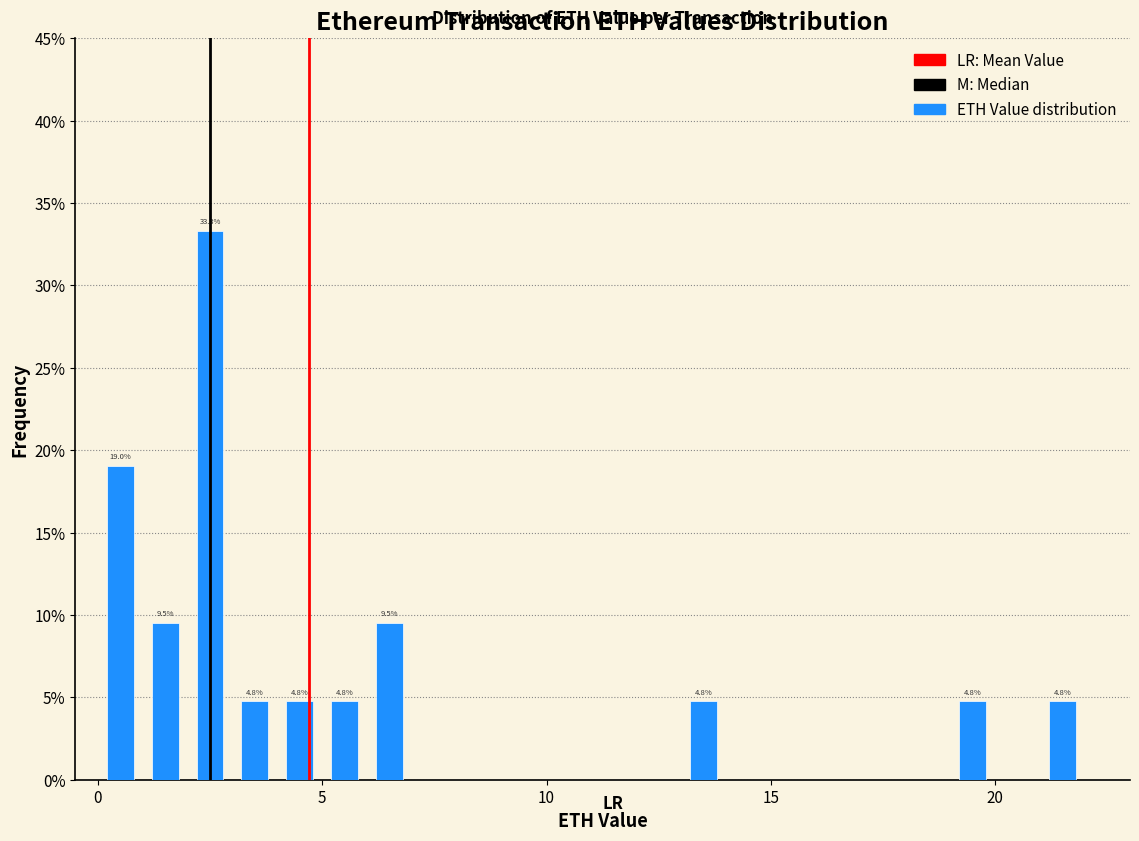

Read against the x-axis, roughly where is the centre of the tallest bar?

2.5